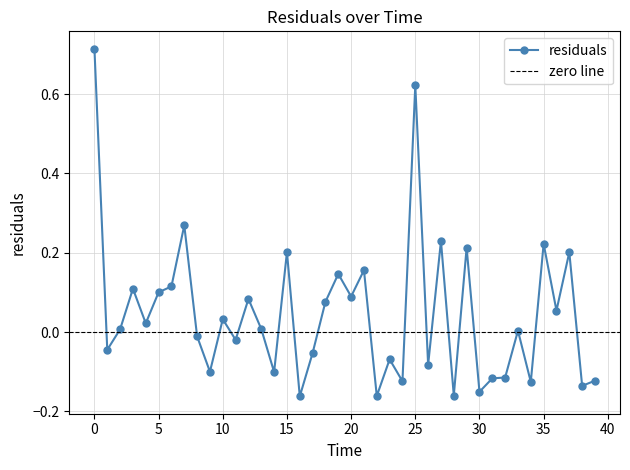

True or false: the data shows 0.3 at 15.0.

False